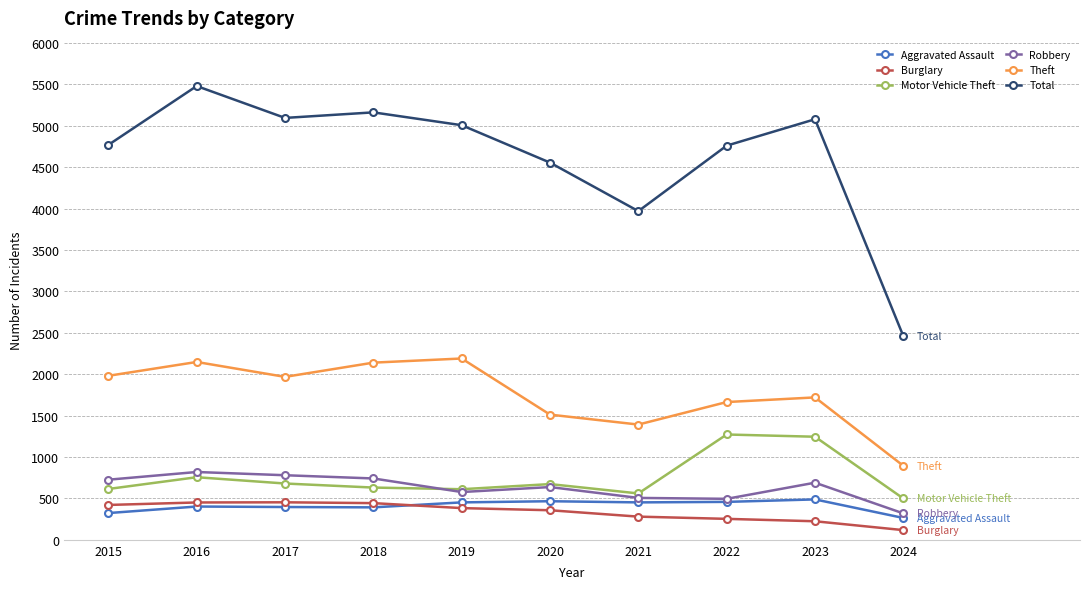

What value does the Motor Vehicle Theft series have at 2016?

756